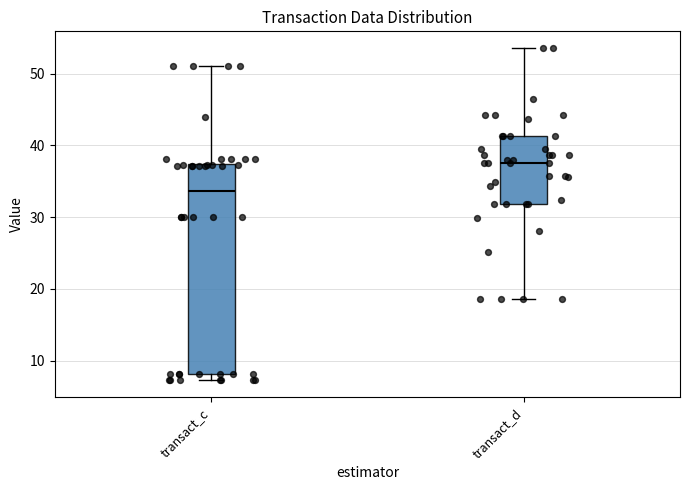

Reading left to right, transcribe this box plot: for each box, give where its median line is, the range the box spans, and where its two whiskers end, as read against the y-axis. The values are not printed on the chart, so give them approximately, as read against the axis.

transact_c: median 34, box 8 to 37, whiskers 7 to 51
transact_d: median 38, box 32 to 41, whiskers 19 to 54